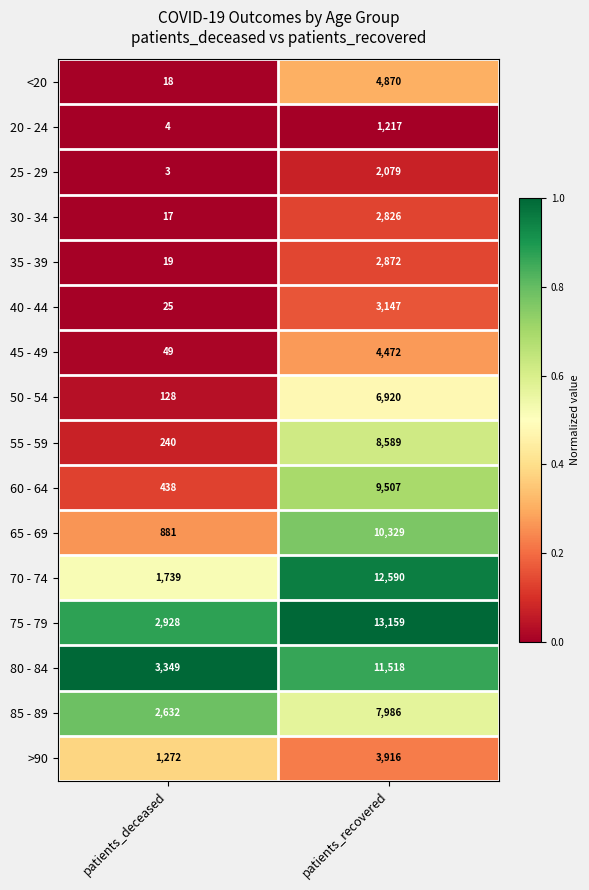

True or false: <20 has a value of 29 at patients_deceased.

False